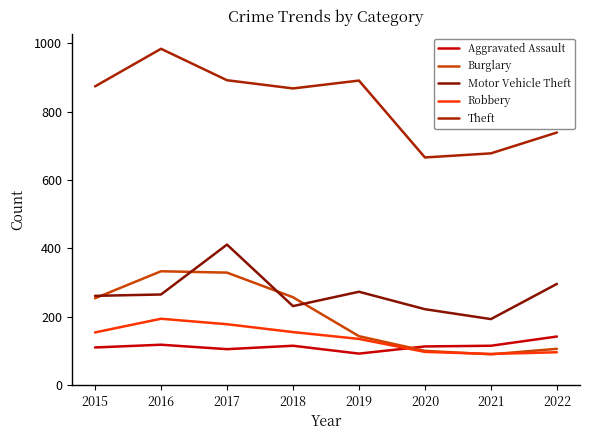

What is the value of the Theft point at the 5th from the left?

891